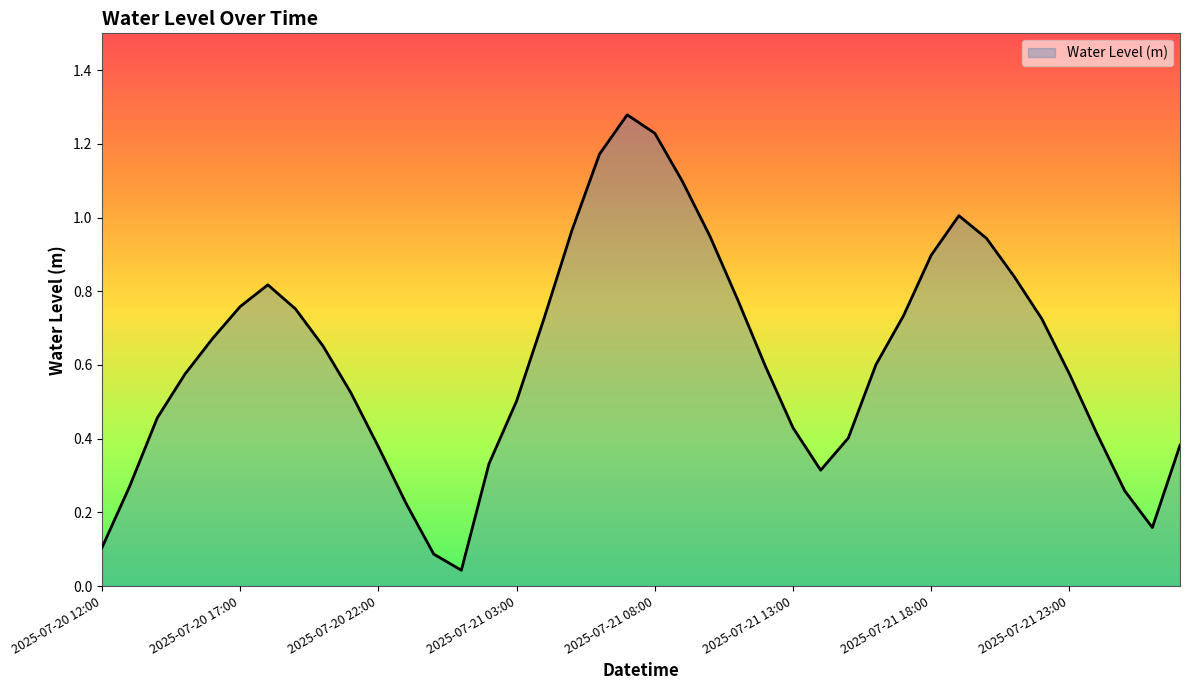

True or false: the data has more than 0 interior local peaks.

True